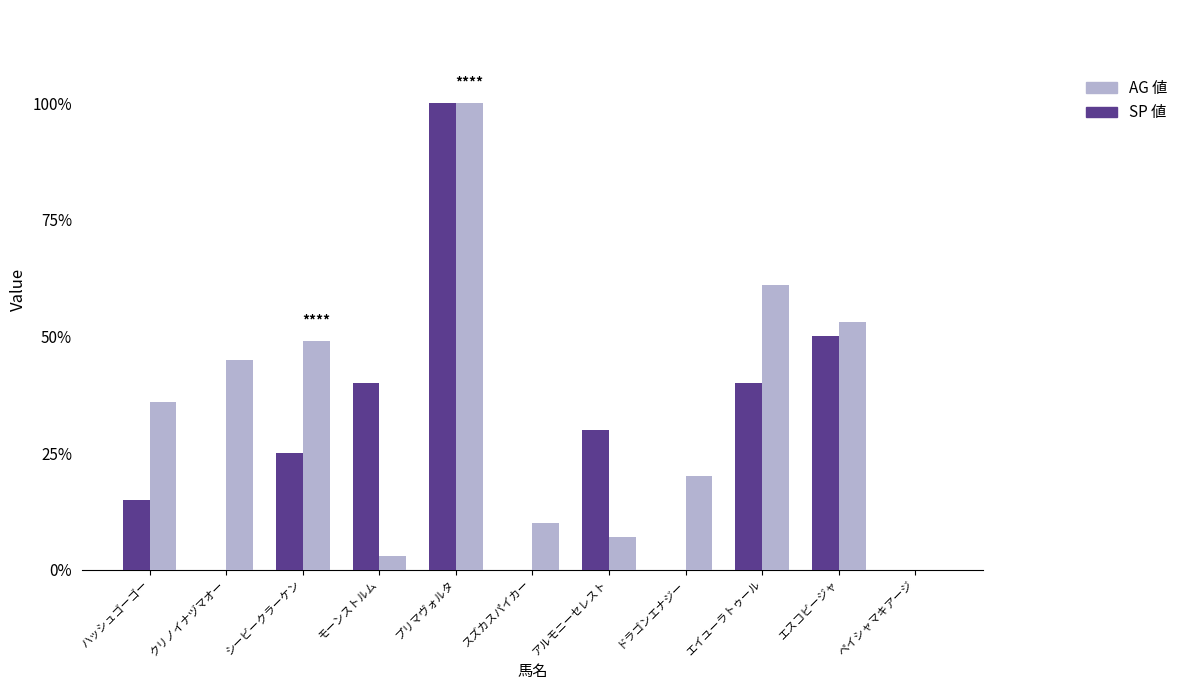

What is the approximate value of SP 値 at シービークラーケン?

25